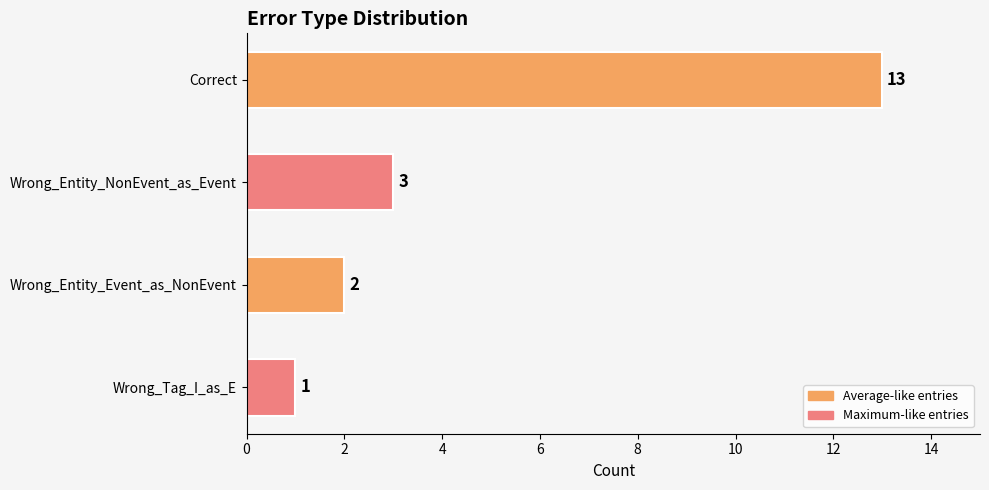

What is the difference between the maximum and minimum values?

12